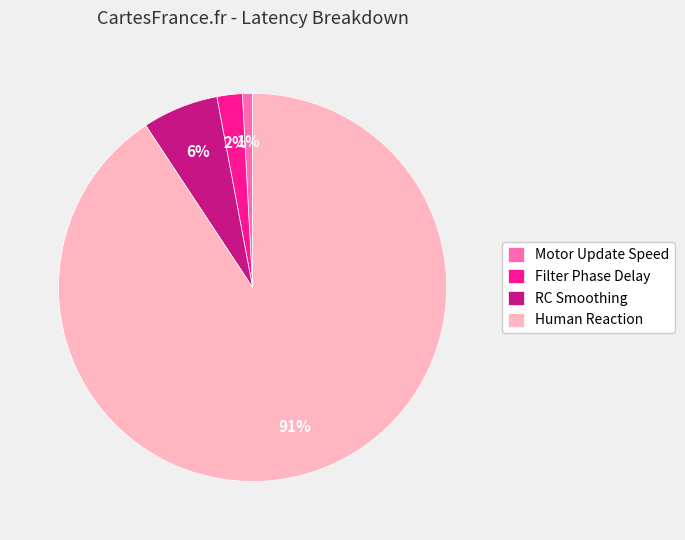

Is it true that Human Reaction is 91% of the pie?

True